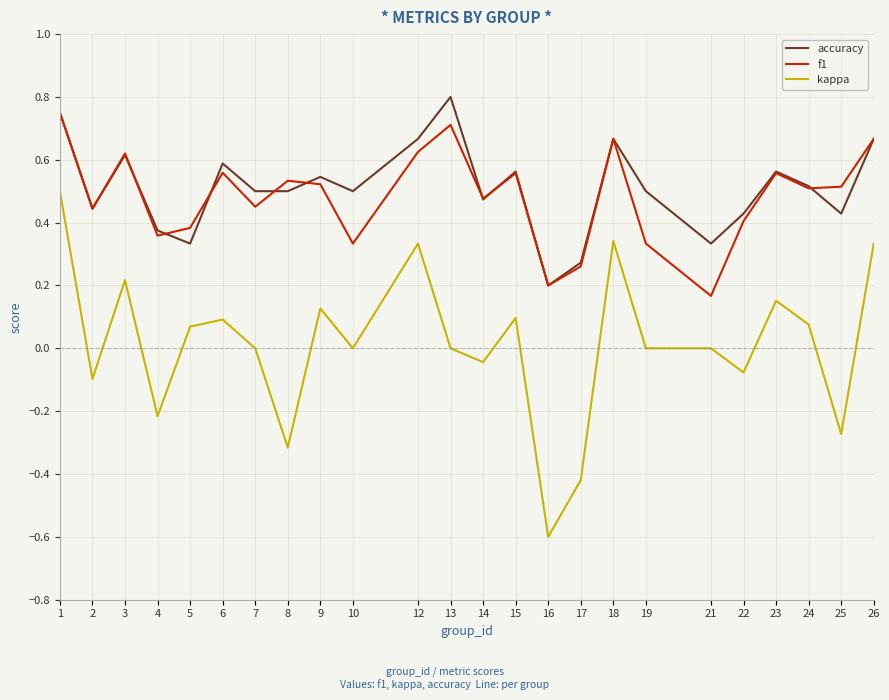

At which category does f1 reach its first local valley?

2